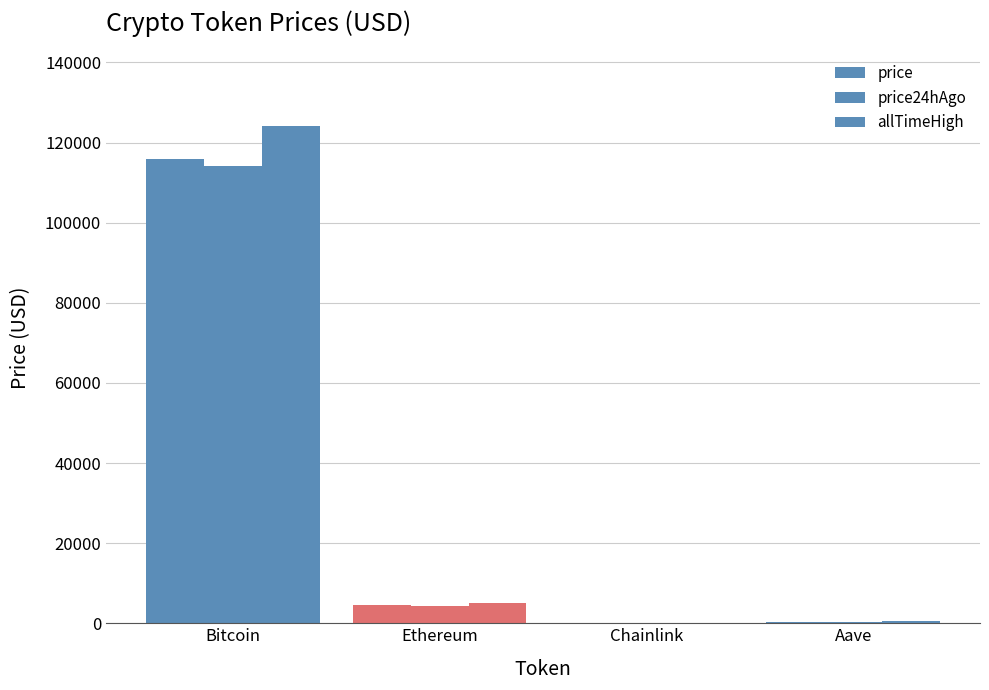

Reading left to right, what are all the values shown in this chart?

price: Bitcoin=115906.0	Ethereum=4621.6	Chainlink=24.8	Aave=316.8
price24hAgo: Bitcoin=114262.0	Ethereum=4417.1	Chainlink=23.8	Aave=304.6
allTimeHigh: Bitcoin=124128.0	Ethereum=4946.1	Chainlink=52.7	Aave=661.7